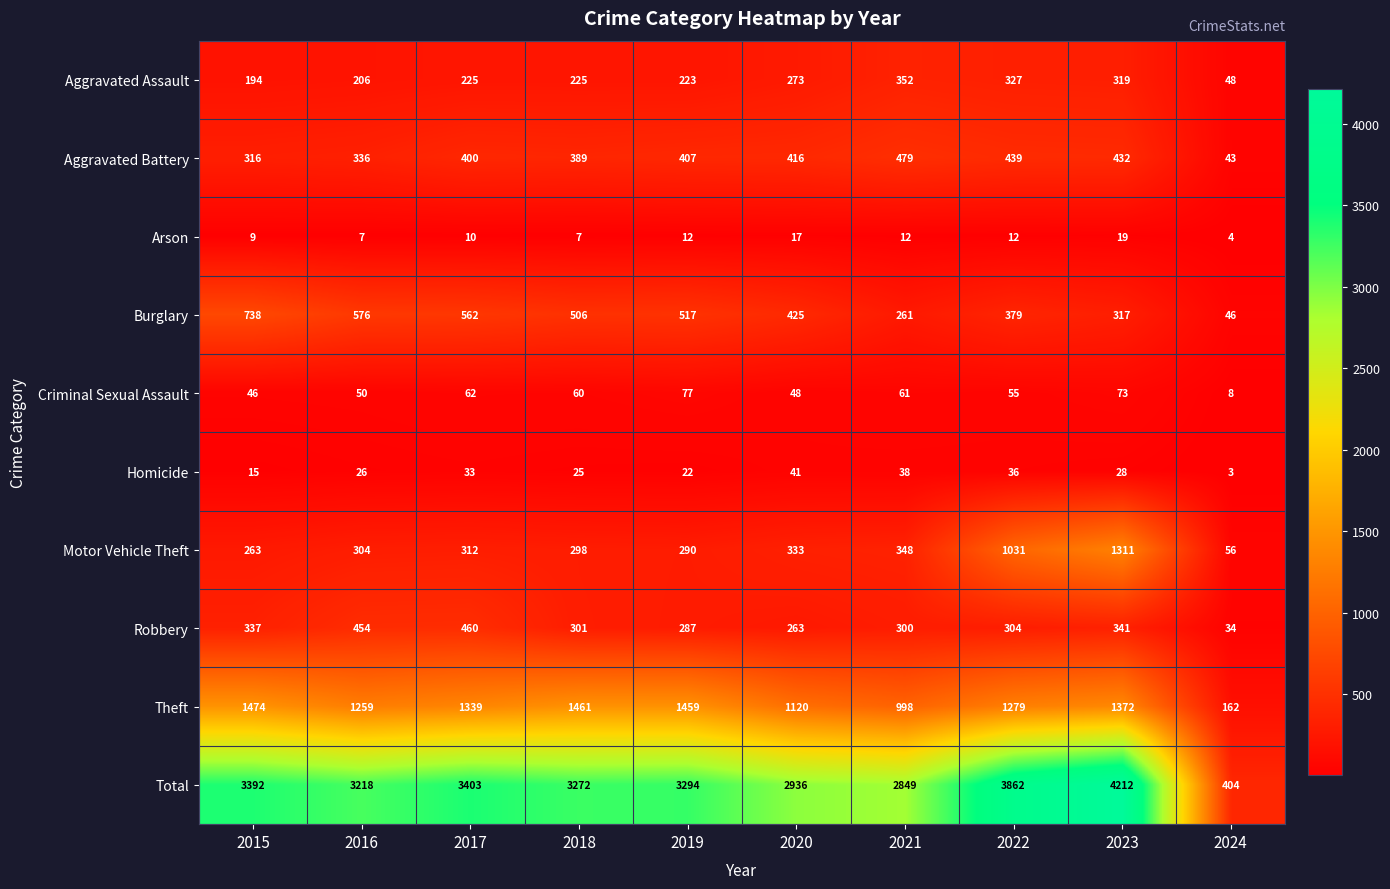

True or false: Robbery has a value of 134 at 2022.

False